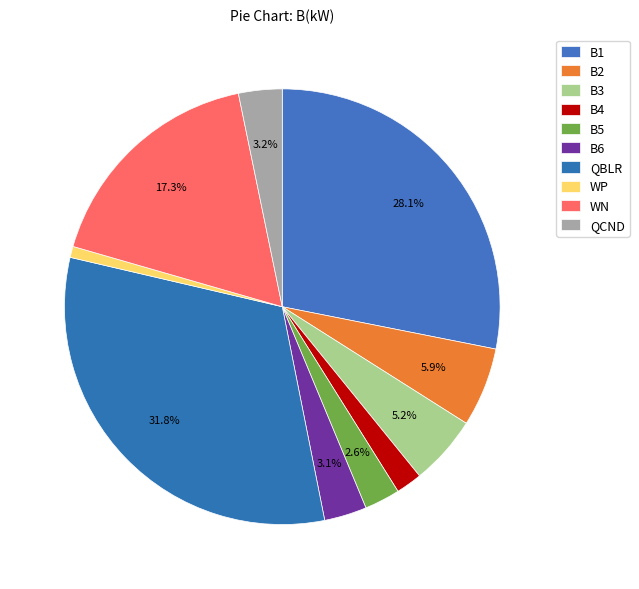

Count the number of slices in the pie.

10